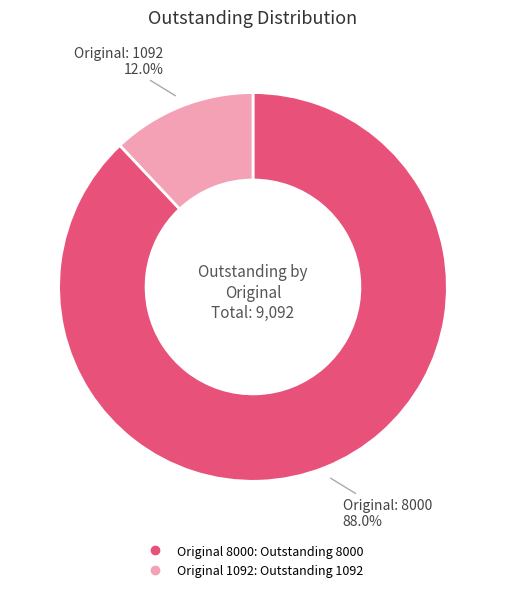

Is there a majority slice in this chart?

Yes